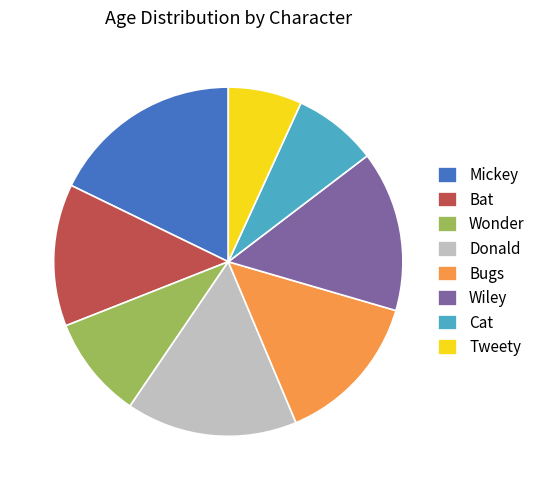

The Bat slice represents 4% of the pie. True or false?

False